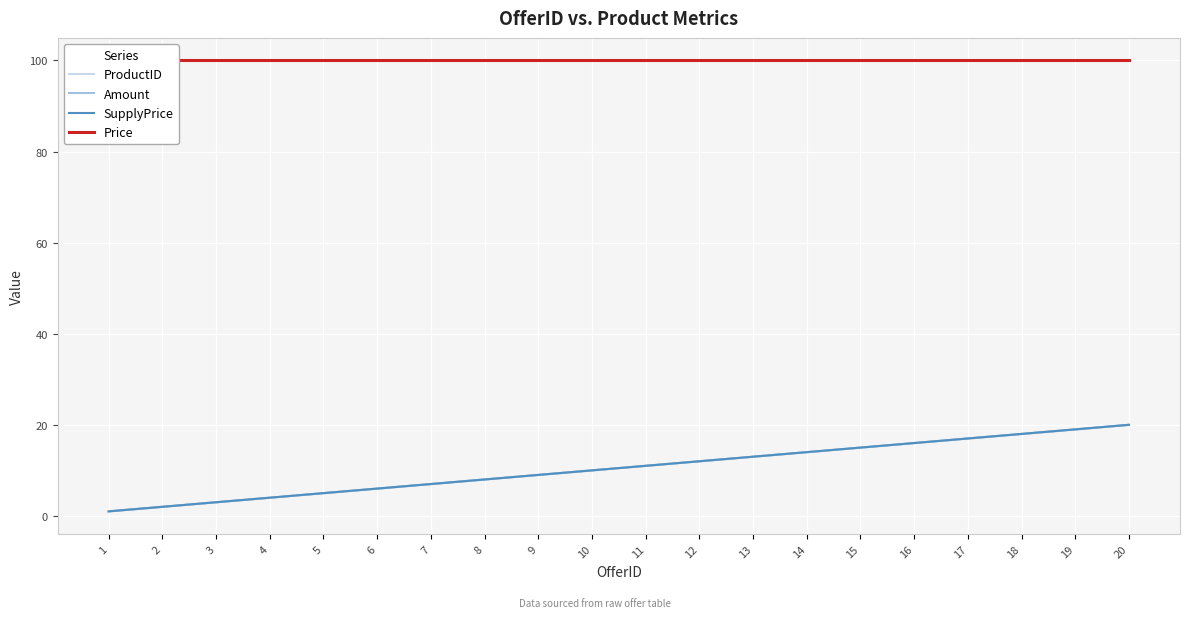

Does the chart display data point markers on the line(s)?

No